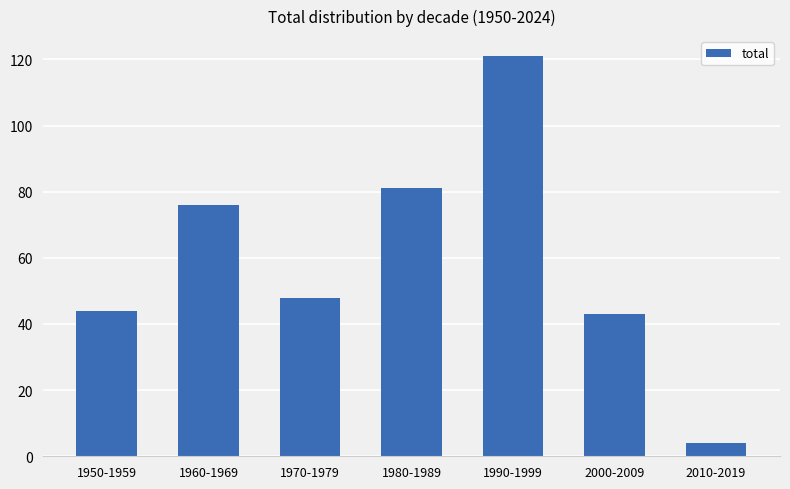

Which has a higher value, 1970-1979 or 1990-1999?

1990-1999